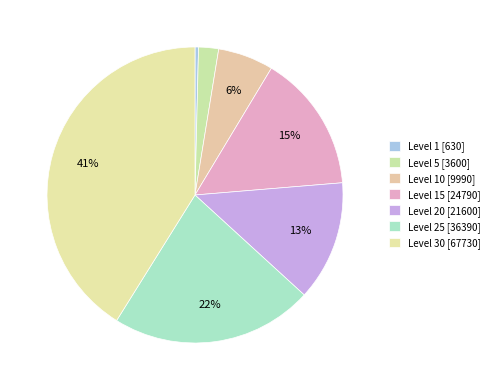

To the nearest percent, what is the difference between the largest and smallest slice percentages?

41%